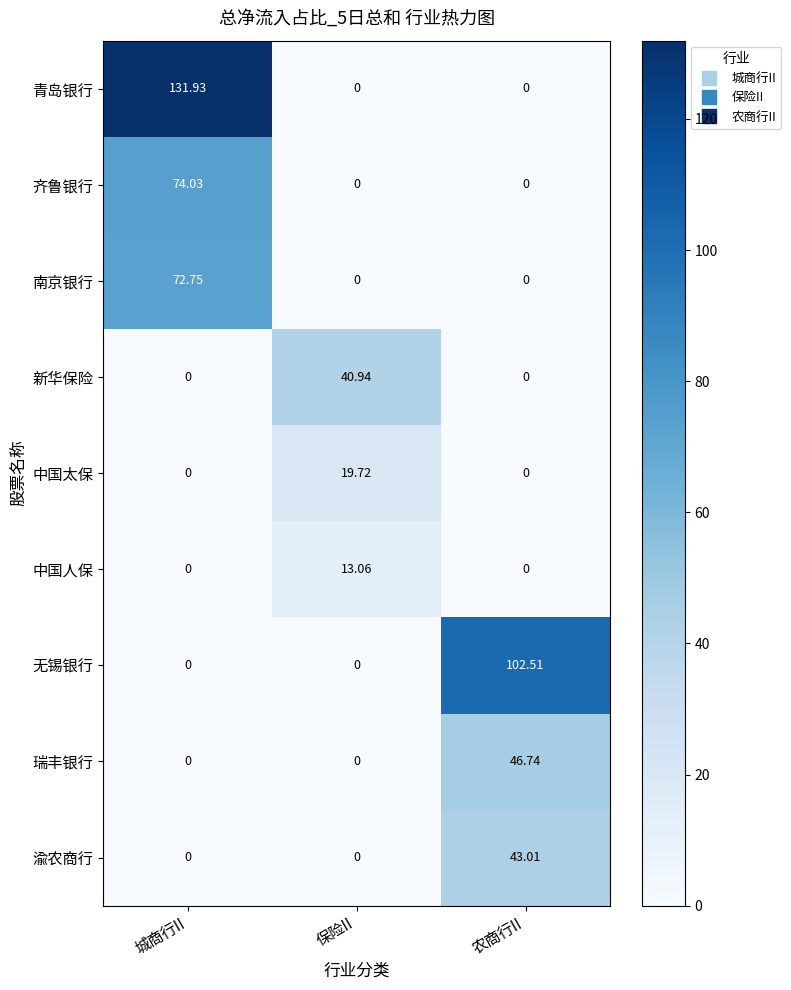

How many series are shown in this chart?

9